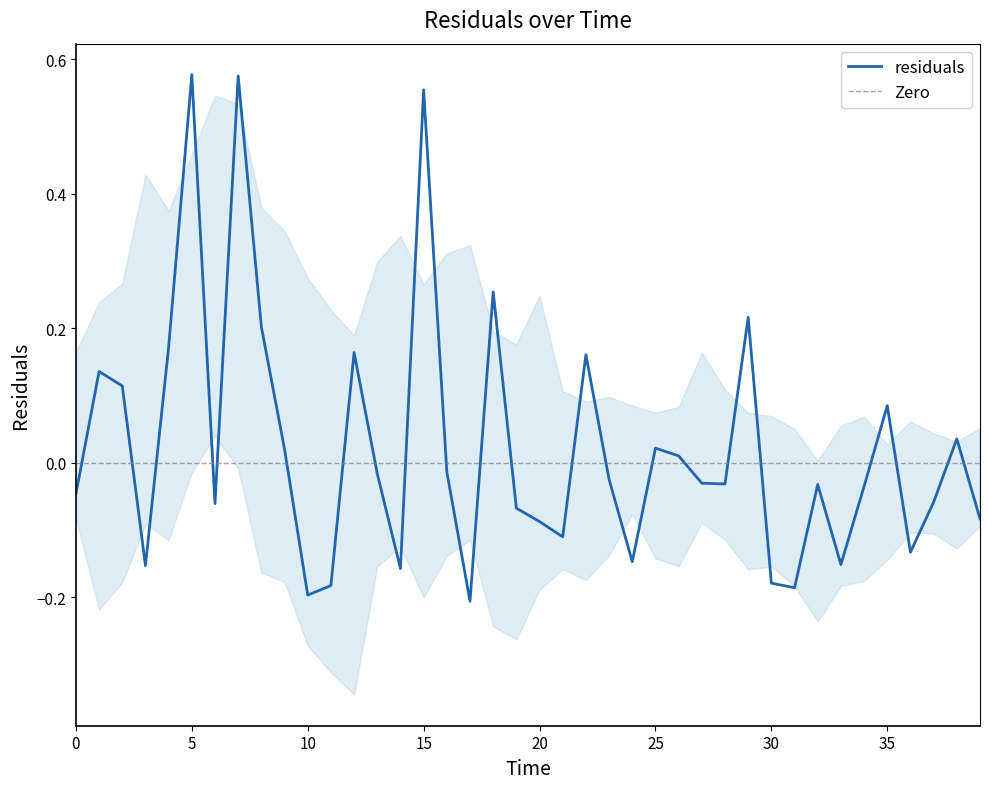

The value of residuals at 20 is -0.0. True or false?

False